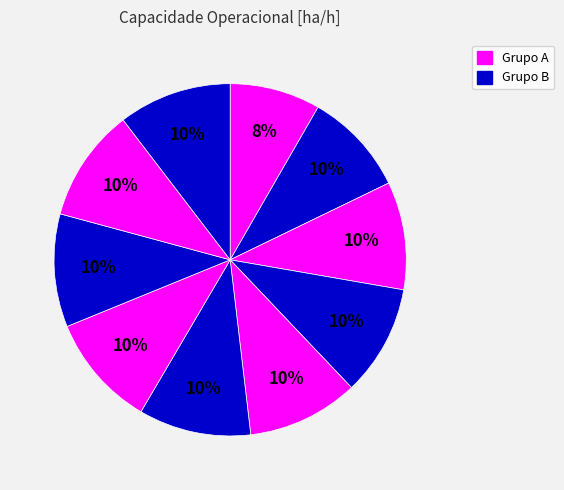

To the nearest percent, what is the difference between the largest and smallest slice percentages?

2%